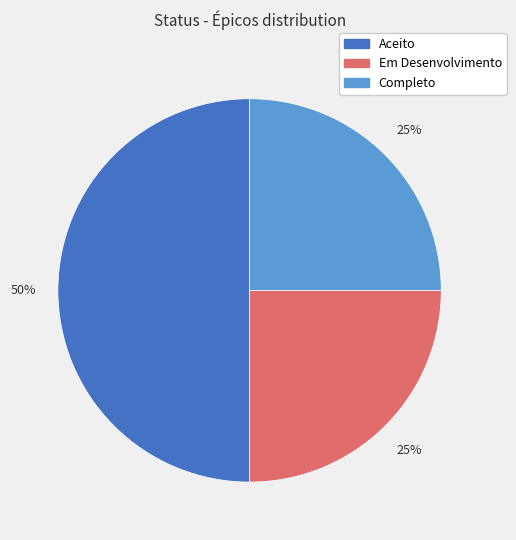

What percentage is the Em Desenvolvimento slice, to the nearest percent?

25%